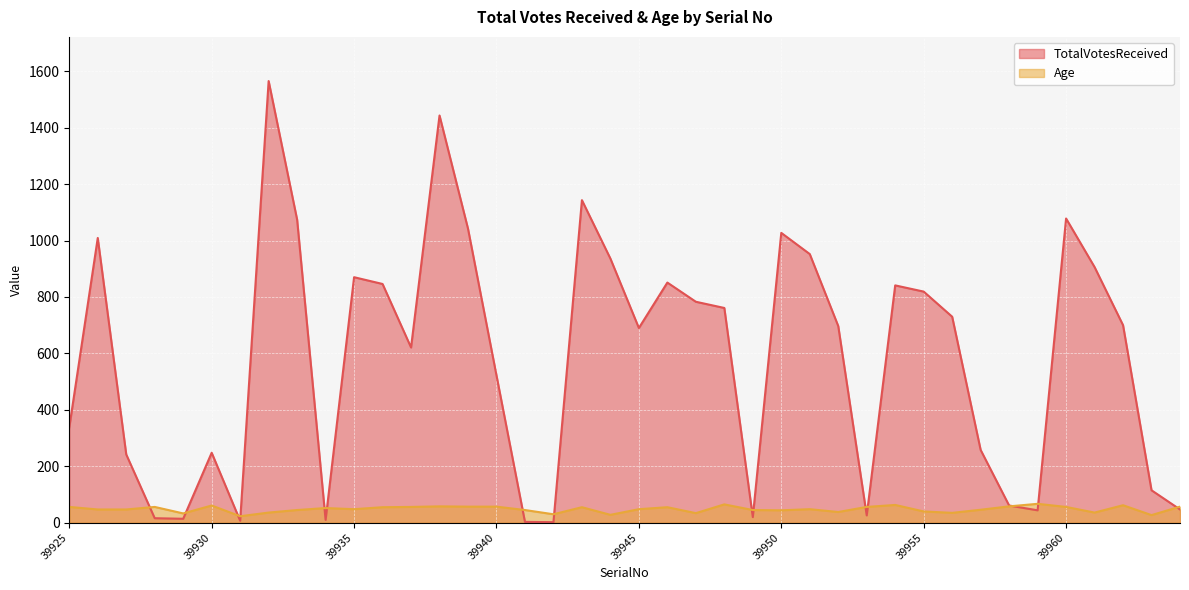

How many lines are shown in the chart?

2